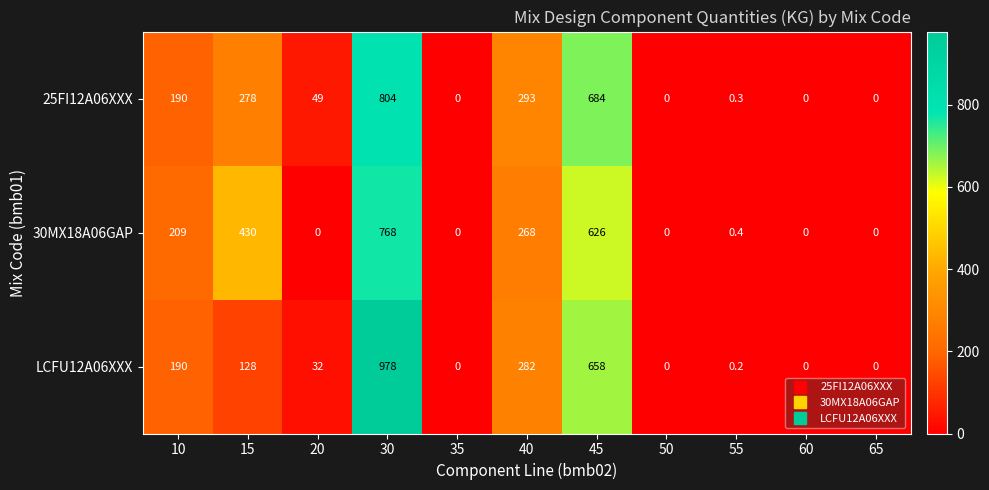

What is the total value across all series at 30?

2550.0